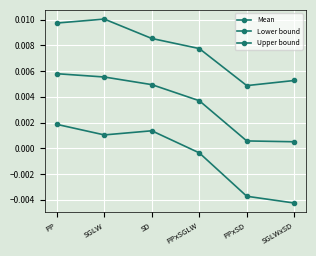

Rank the series at SGLW from highest to lowest value.

Upper bound, Mean, Lower bound